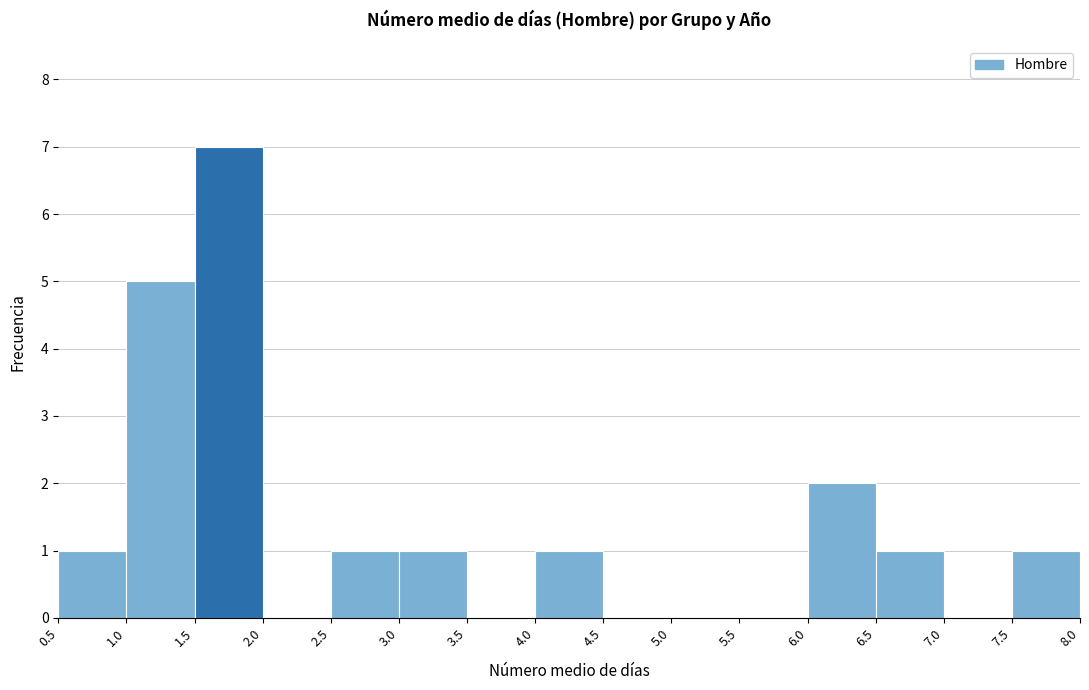

Reading left to right, transcribe this chart: for each bar, give the range it covers on the x-axis and its height. The values are not printed on the chart, so give them approximately, as read against the axis.

0.5 to 1.0: 1
1.0 to 1.5: 5
1.5 to 2.0: 7
2.0 to 2.5: 0
2.5 to 3.0: 1
3.0 to 3.5: 1
3.5 to 4.0: 0
4.0 to 4.5: 1
4.5 to 5.0: 0
5.0 to 5.5: 0
5.5 to 6.0: 0
6.0 to 6.5: 2
6.5 to 7.0: 1
7.0 to 7.5: 0
7.5 to 8.0: 1